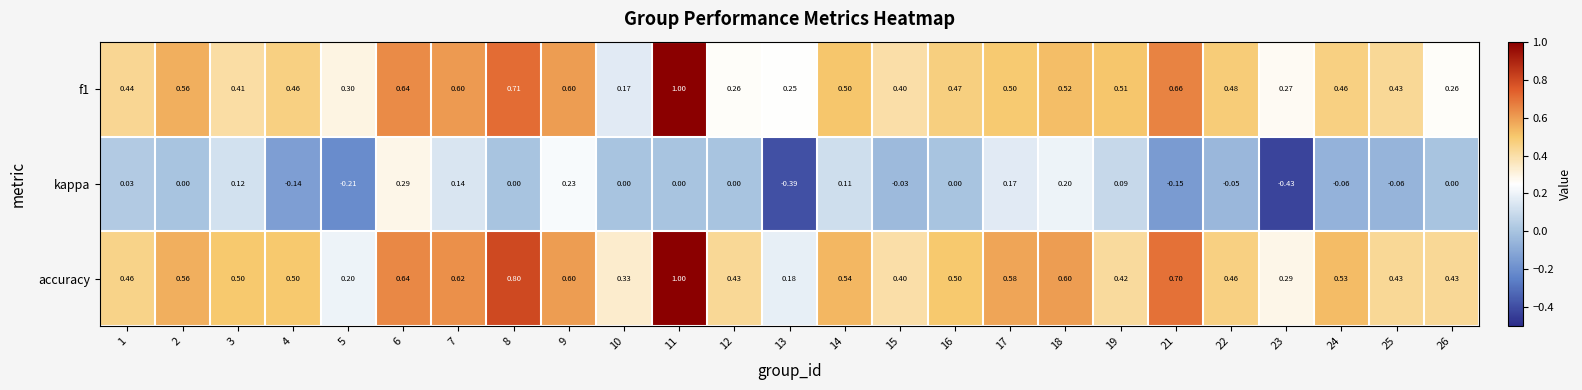

At which category is the sum across all series the highest?

11